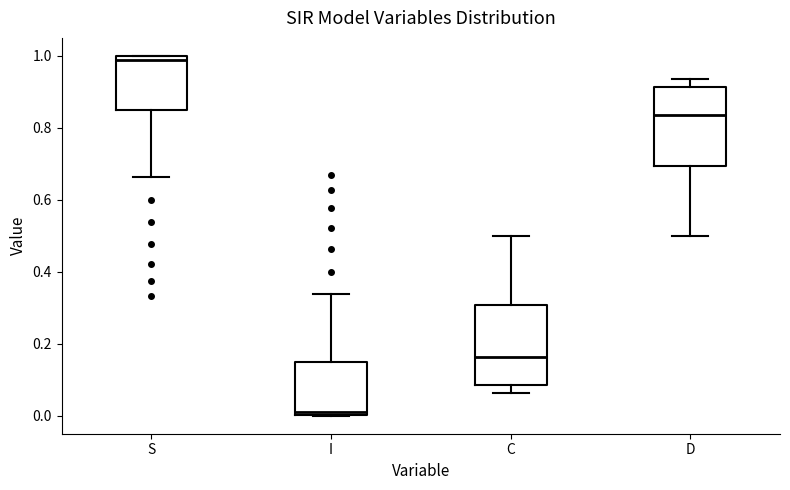

Where does the lower whisker of the box for S end on the y-axis? The values are not printed on the chart, so give them approximately, as read against the axis.

0.66